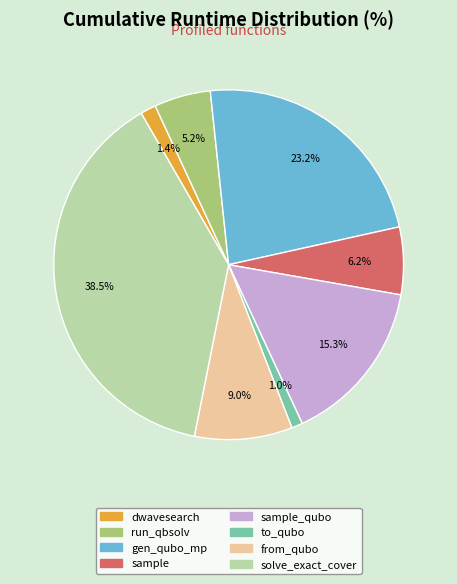

How many segments does this pie chart have?

8